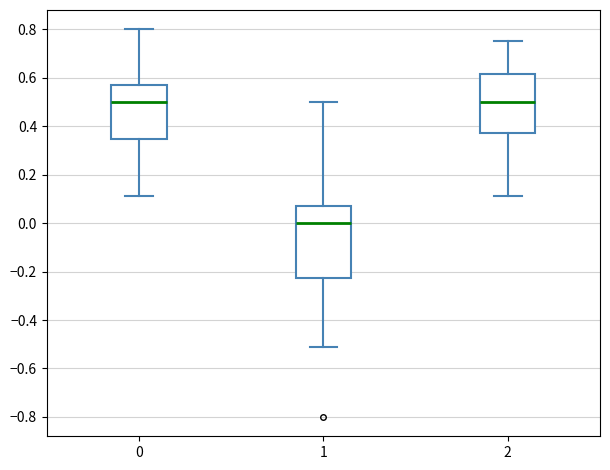

Which box is the tallest, from its lower edge to its upper edge?

1